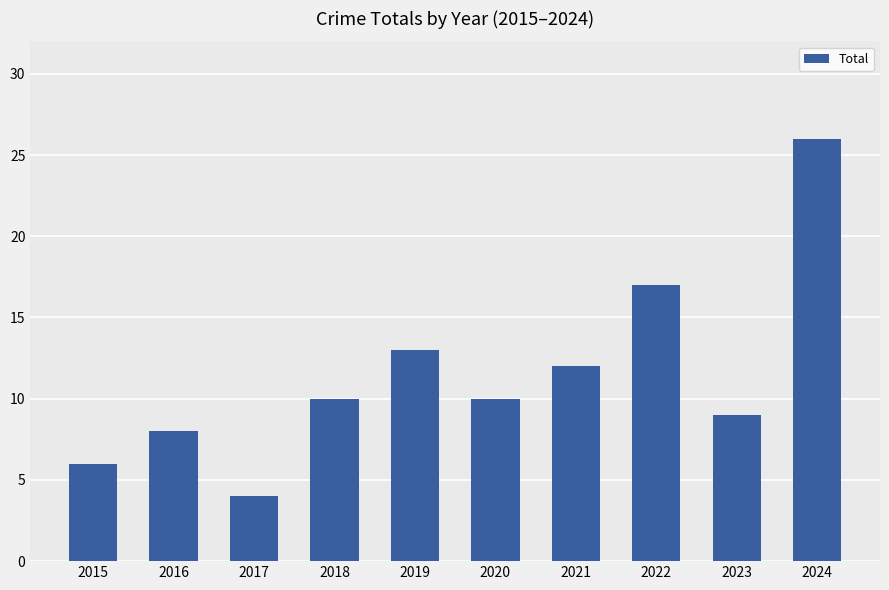

What is the sum of the values at 2021 and 2019?

25